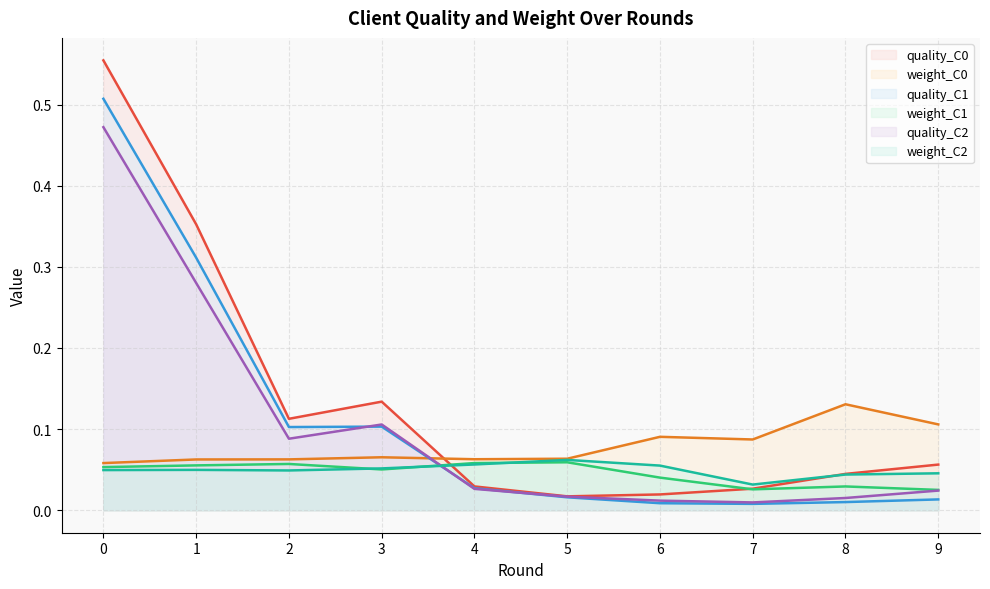

How many lines are shown in the chart?

6